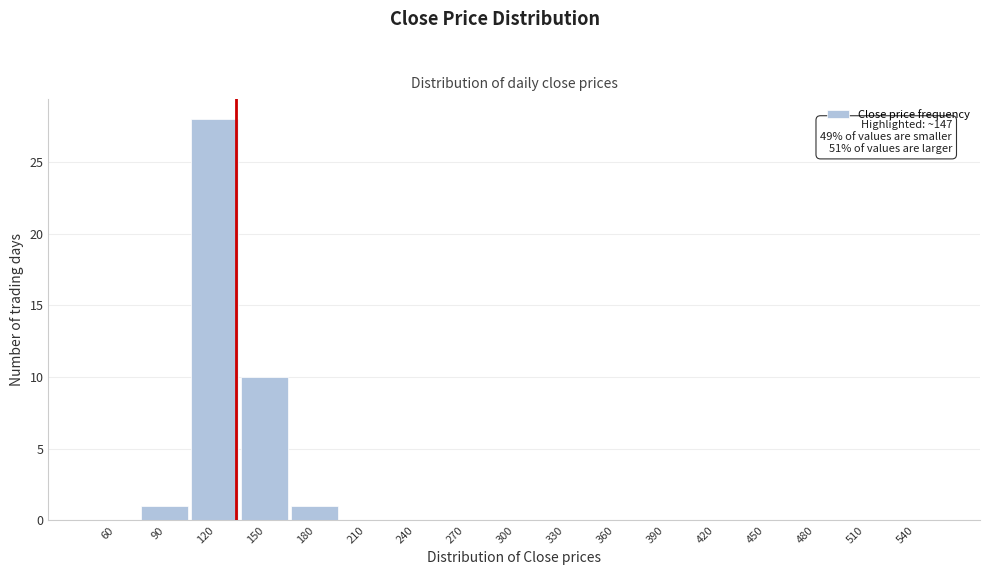

Reading left to right, what are all the values shown in this chart?

60=0	90=1	120=28	150=10	180=1	210=0	240=0	270=0	300=0	330=0	360=0	390=0	420=0	450=0	480=0	510=0	540=0